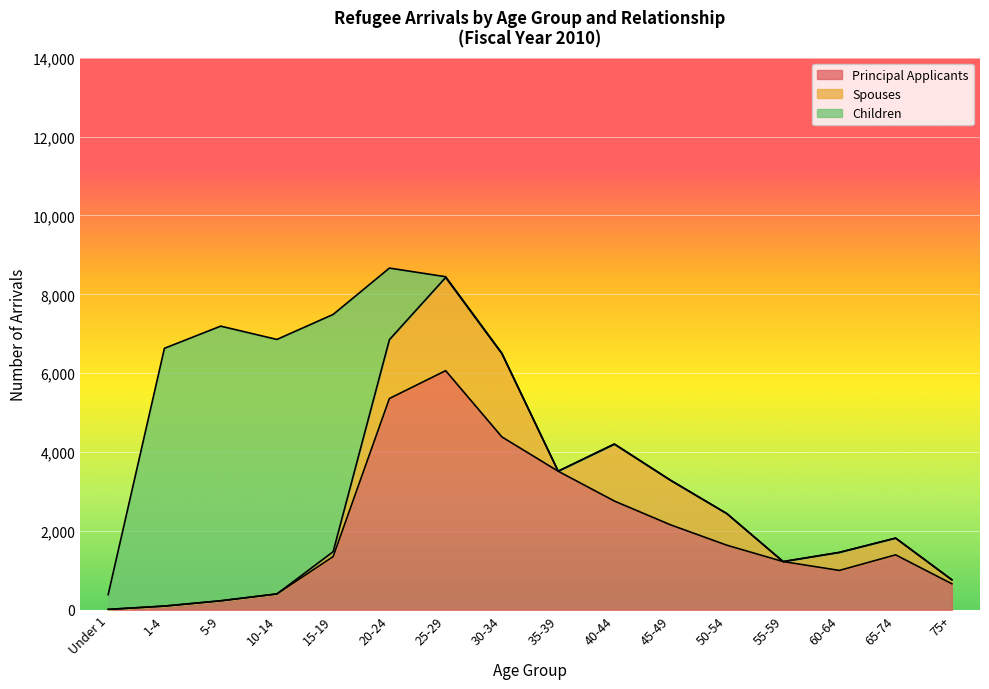

Where do Children and Principal Applicants first cross each other?

15-19 and 20-24